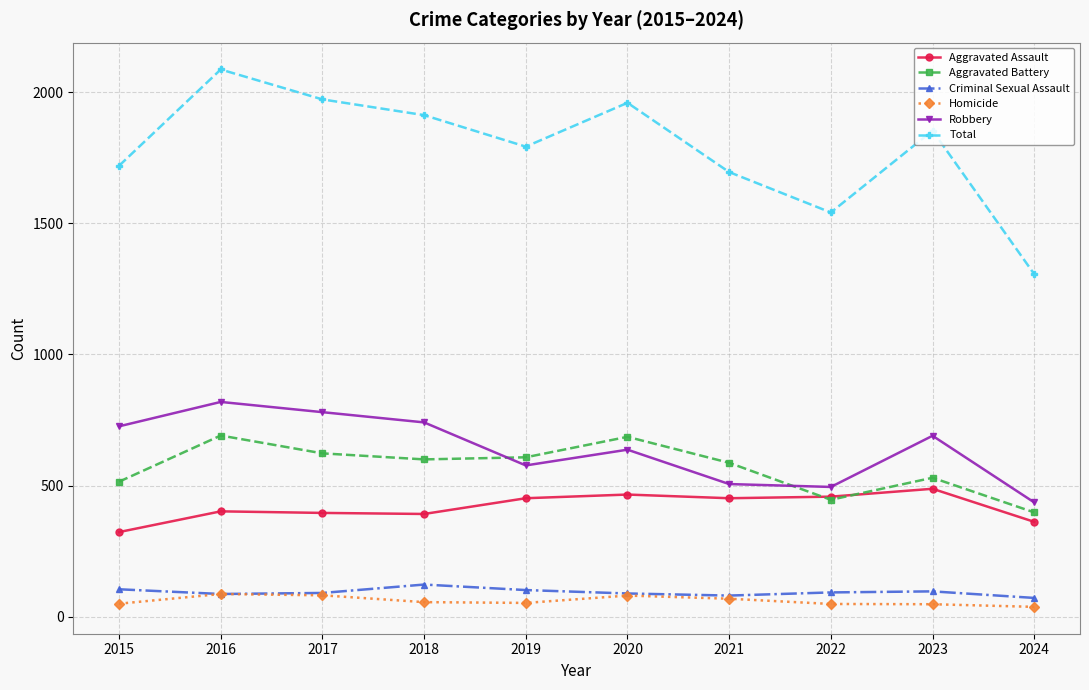

True or false: Criminal Sexual Assault and Total cross at least once.

False